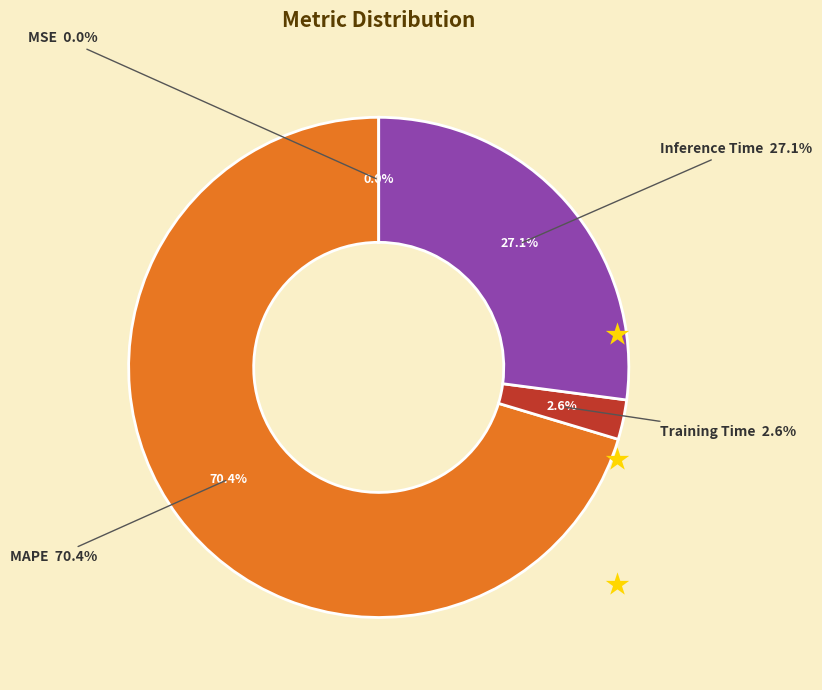

True or false: Inference Time accounts for 27% of the total.

True